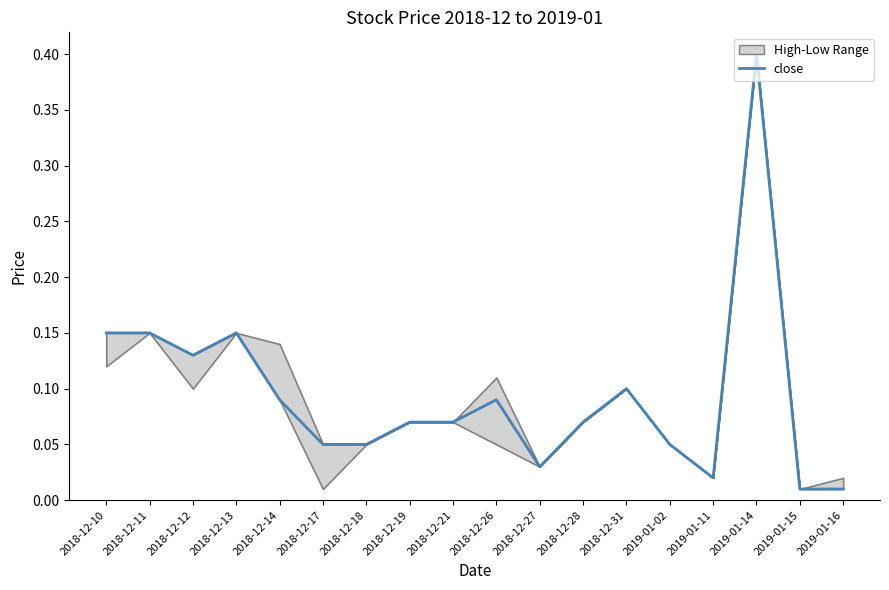

What is the average value?

0.1